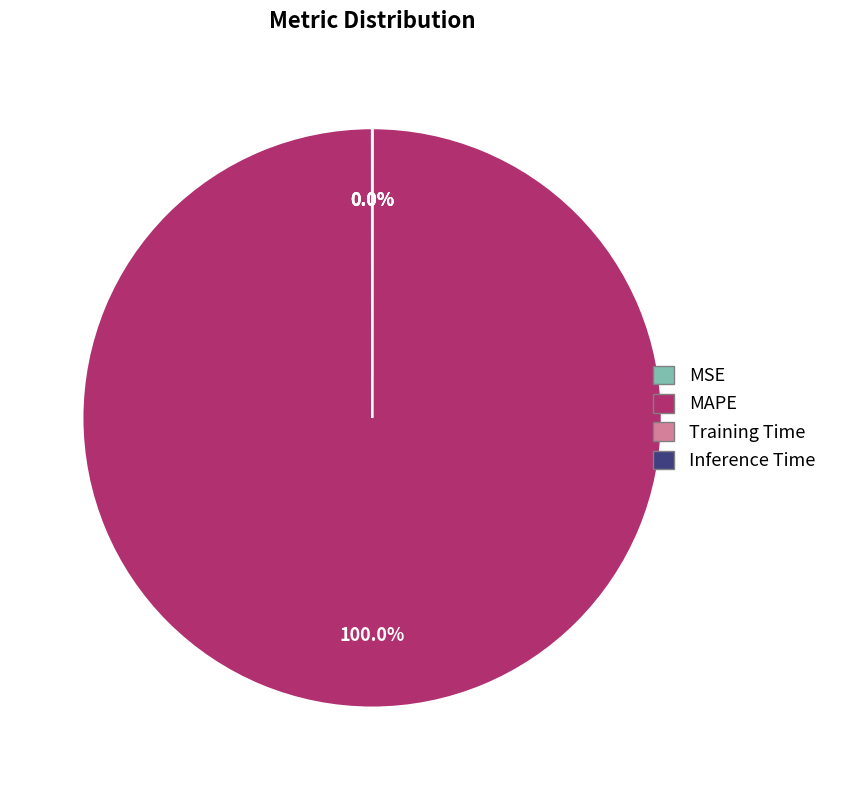

Is it true that MAPE is 93% of the pie?

False